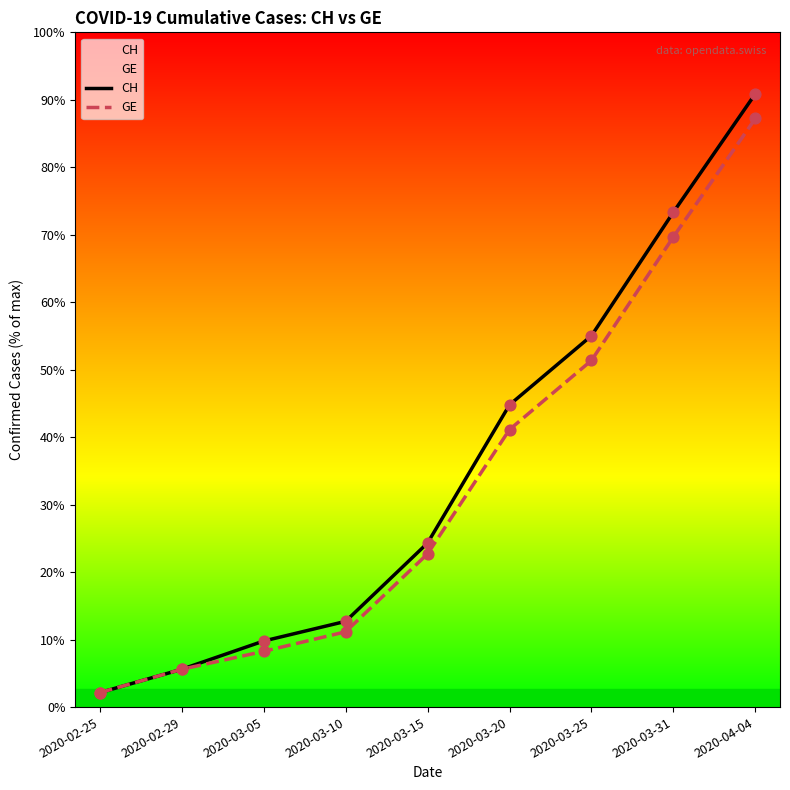

Which series contains the lowest Y value?

CH